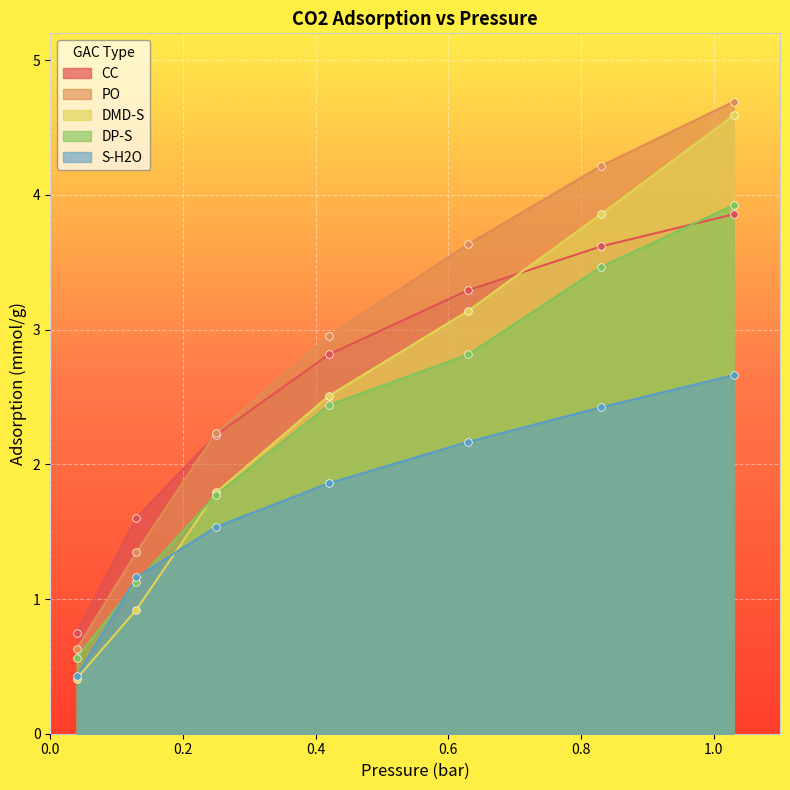

At how many categories does at least one series exceed 3?

3